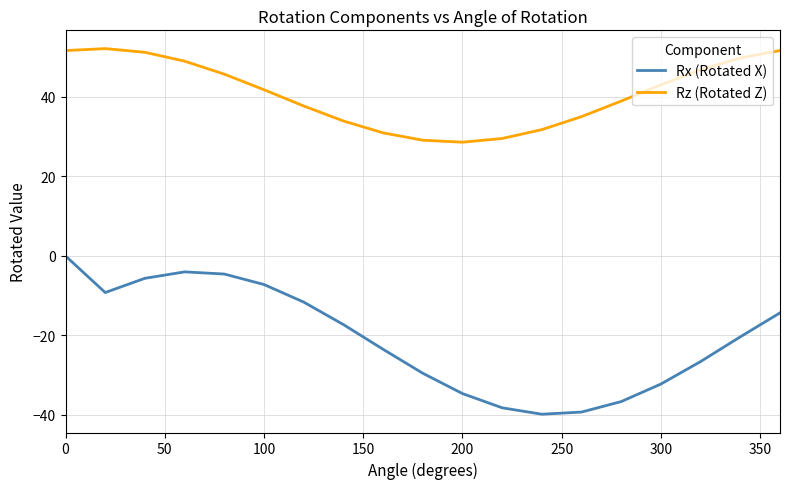

Reading left to right, transcribe all the data shown in this chart.

Rx (Rotated X): 0.0	-9.2	-5.6	-4.0	-4.6	-7.2	-11.6	-17.3	-23.5	-29.5	-34.6	-38.2	-39.8	-39.3	-36.6	-32.2	-26.6	-20.4	-14.3
Rz (Rotated Z): 51.7	52.2	51.2	49.0	45.7	41.8	37.7	34.0	31.0	29.1	28.6	29.5	31.8	35.0	39.0	43.1	46.8	49.8	51.7